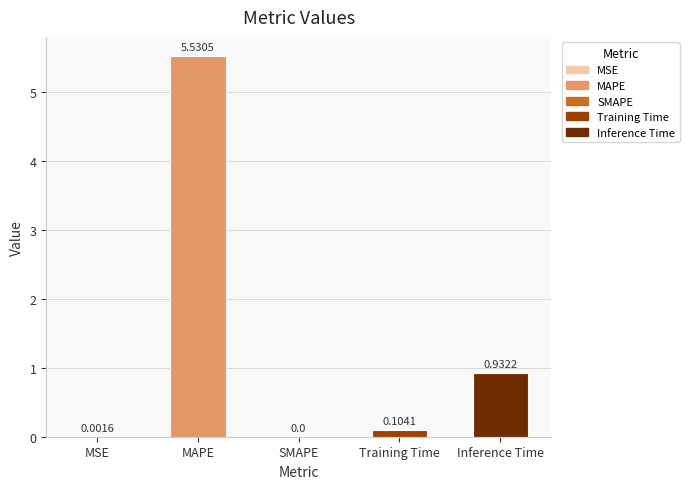

What is the sum of all values?

6.6